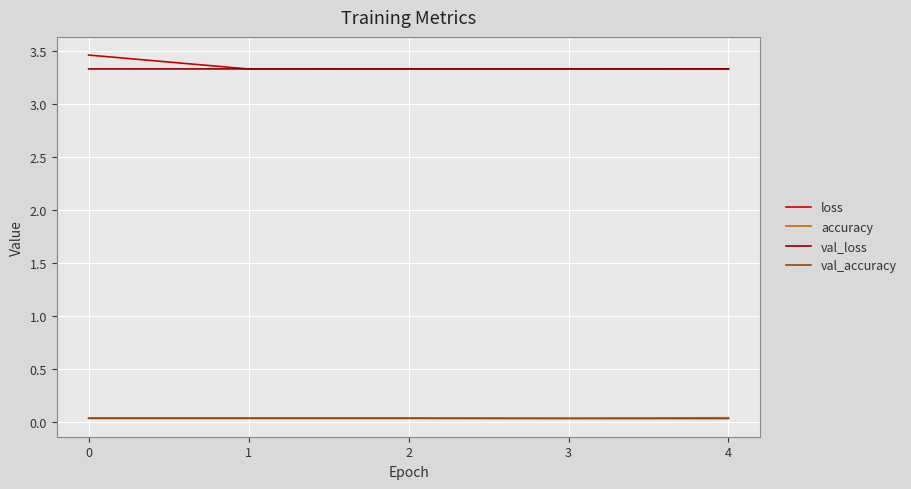

True or false: val_accuracy and val_loss intersect in this chart.

False